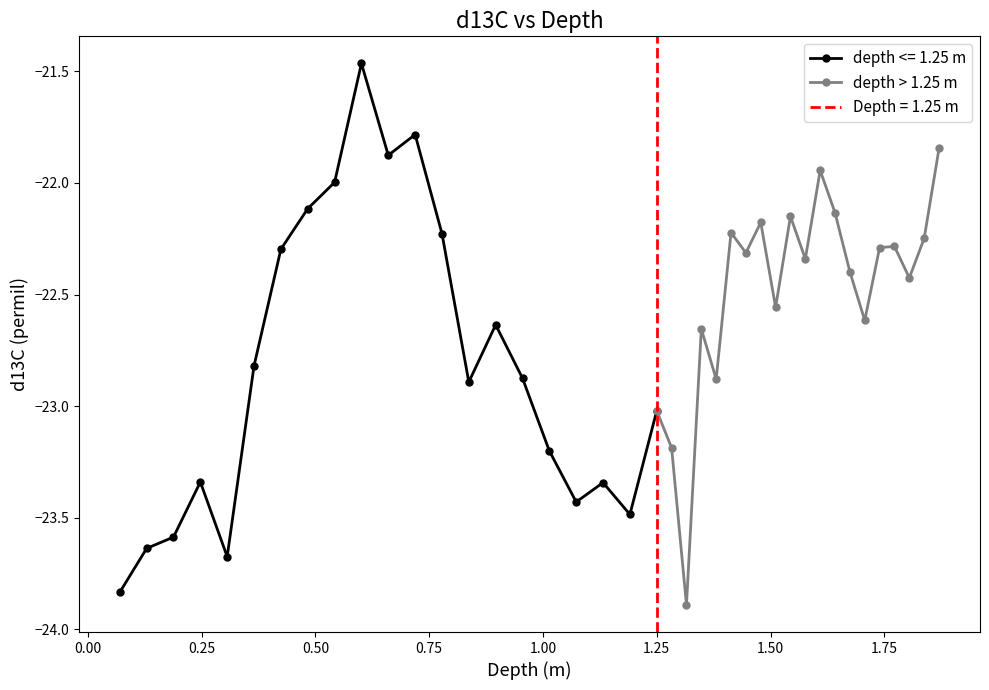

In depth > 1.25 m, how many points are higher than both neighbors (excluding endpoints)?

6